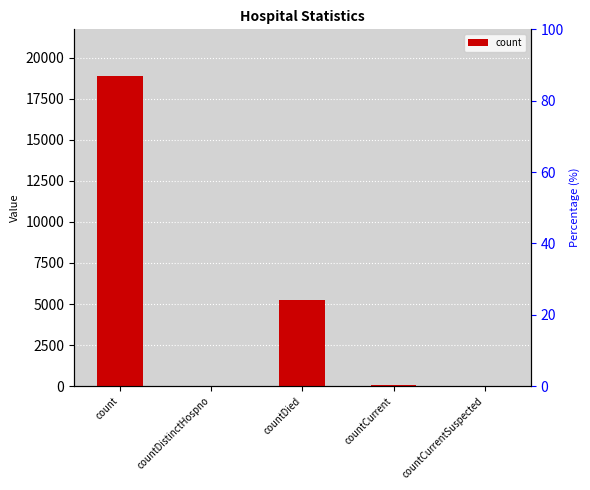

Count the number of values greater than 43.

2